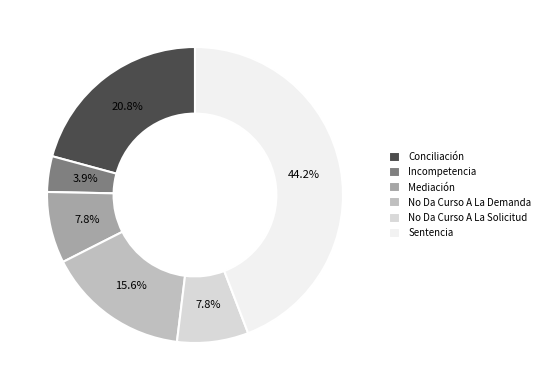

Count the number of slices in the pie.

6